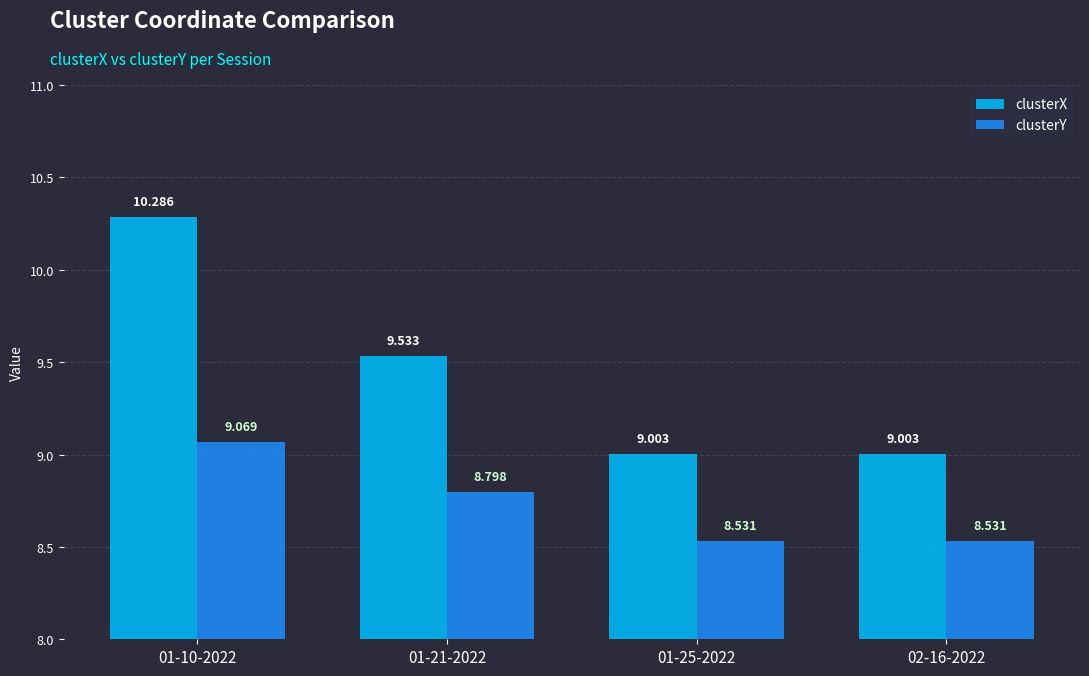

Reading left to right, extract all data points from this chart.

clusterX: 10.3	9.5	9.0	9.0
clusterY: 9.1	8.8	8.5	8.5